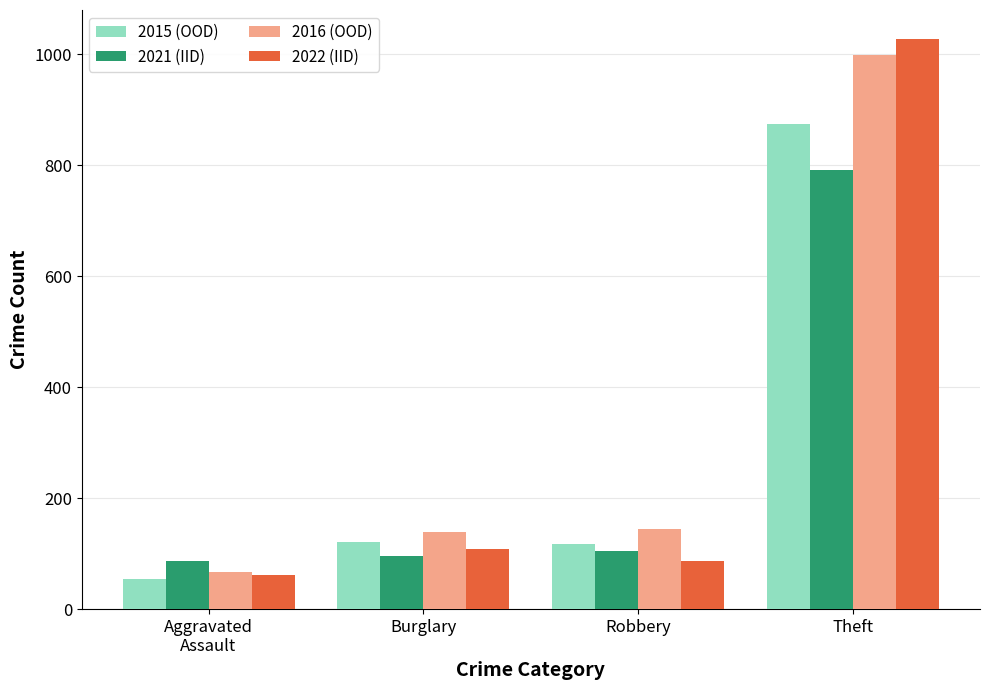

How many bars are there in total?

16